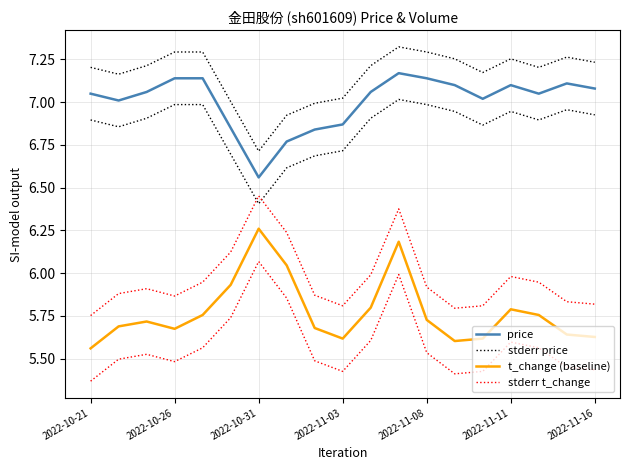

What are all the series names shown in the legend?

price, stderr price, t_change (baseline), stderr t_change